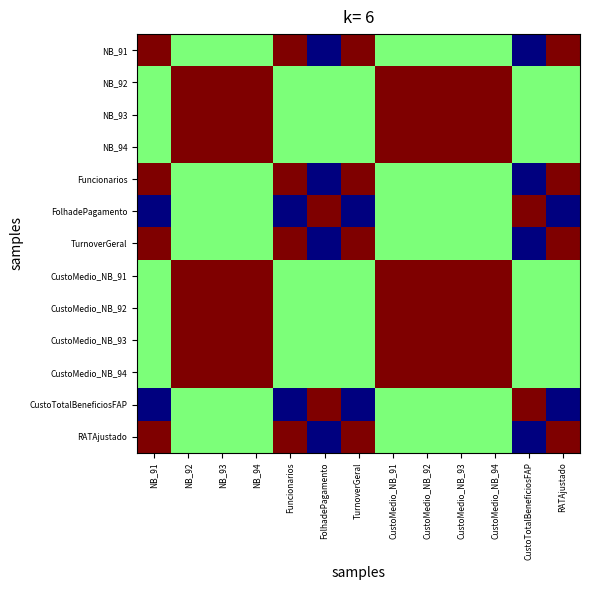

Rank the series at CustoTotalBeneficiosFAP from lowest to highest value.

Funcionarios, NB_91, TurnoverGeral, RATAjustado, NB_92, NB_93, NB_94, CustoMedio_NB_91, CustoMedio_NB_92, CustoMedio_NB_93, CustoMedio_NB_94, FolhadePagamento, CustoTotalBeneficiosFAP